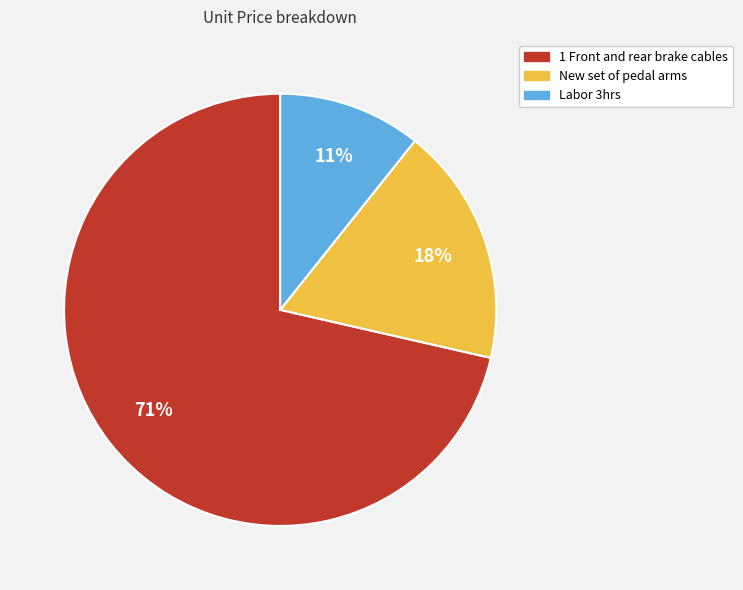

What percentage is the Labor 3hrs slice, to the nearest percent?

11%